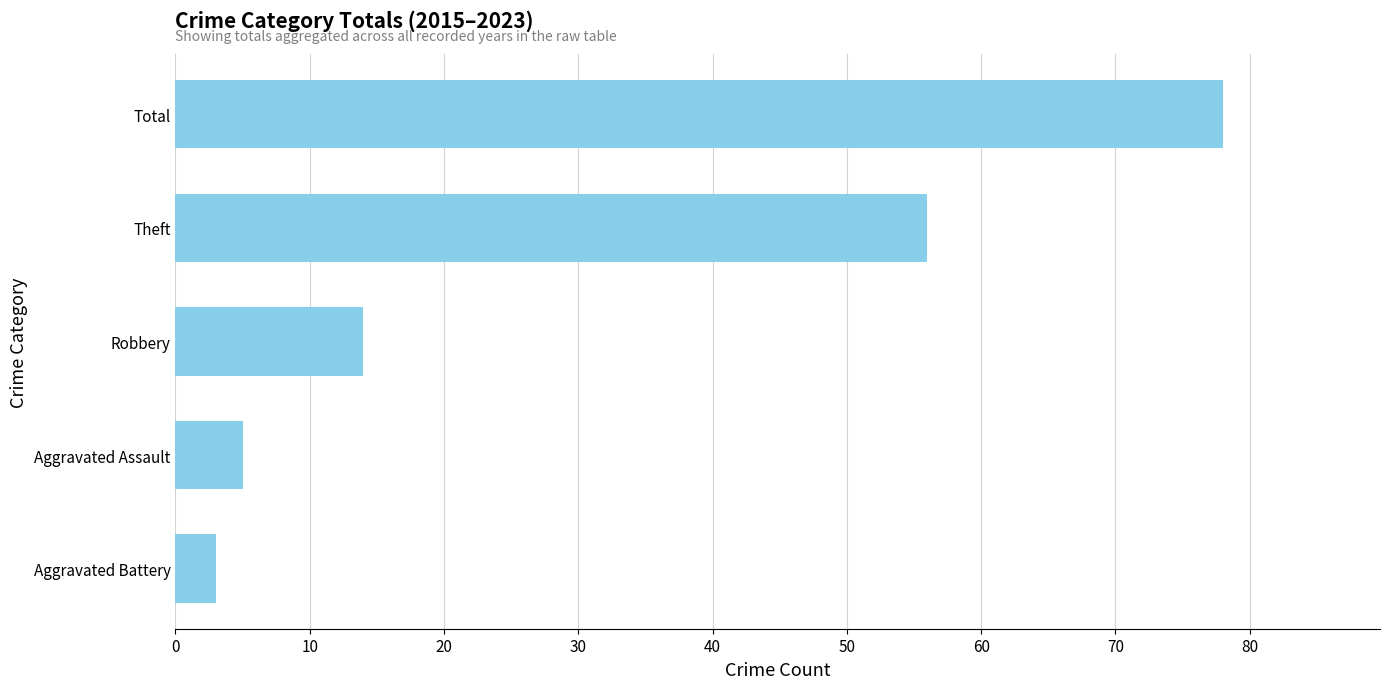

What is the smallest value displayed?

3